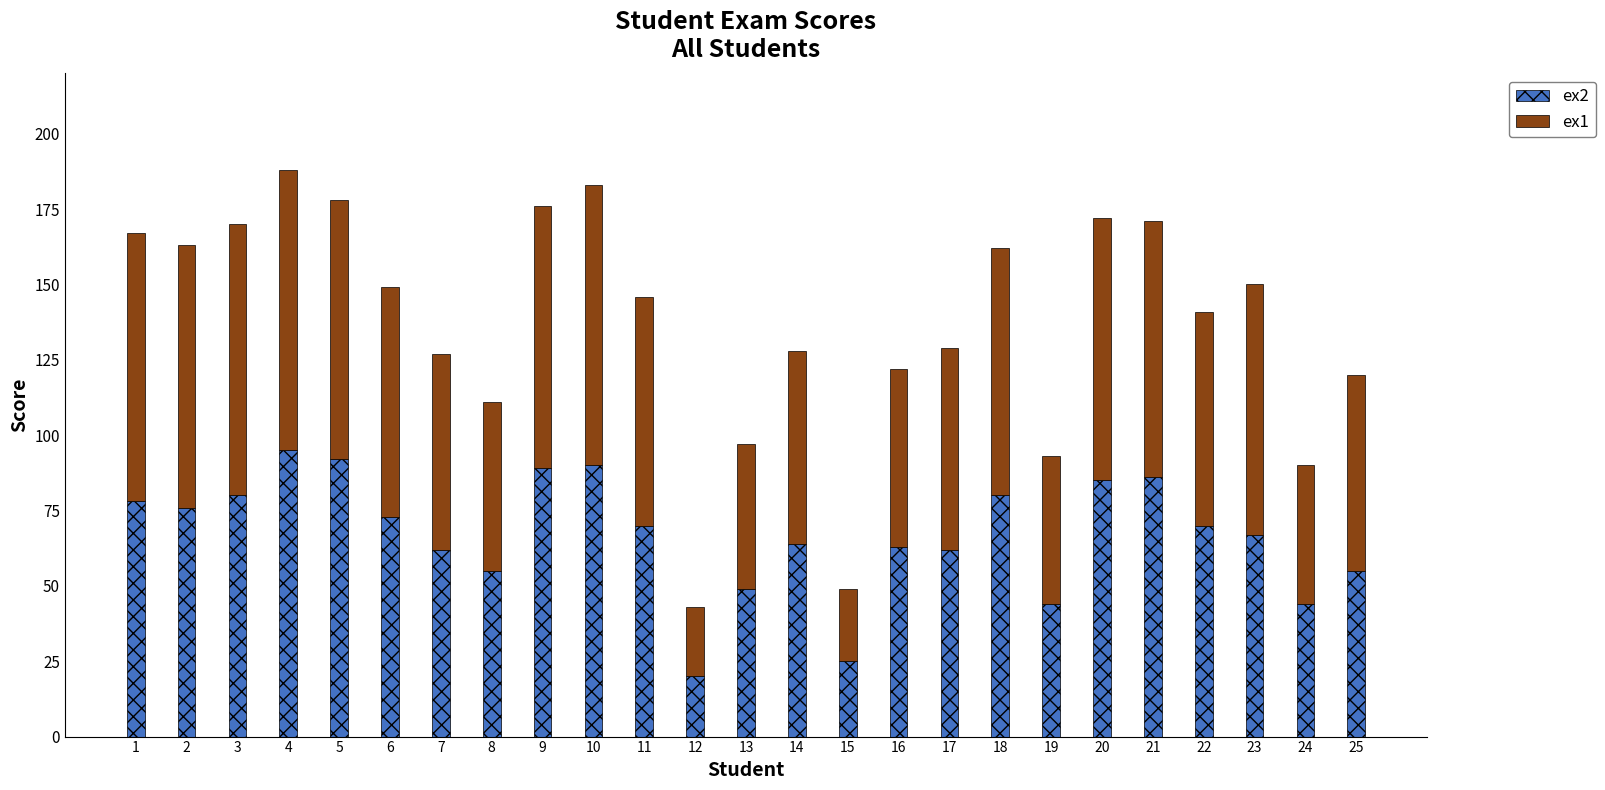

At which category is the sum across all series the highest?

4